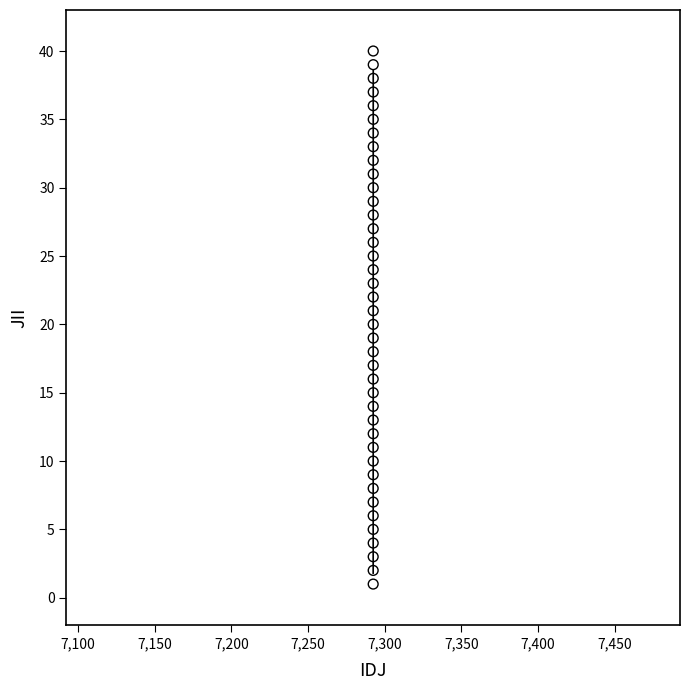

What is the range of X values (max minus min)?

39